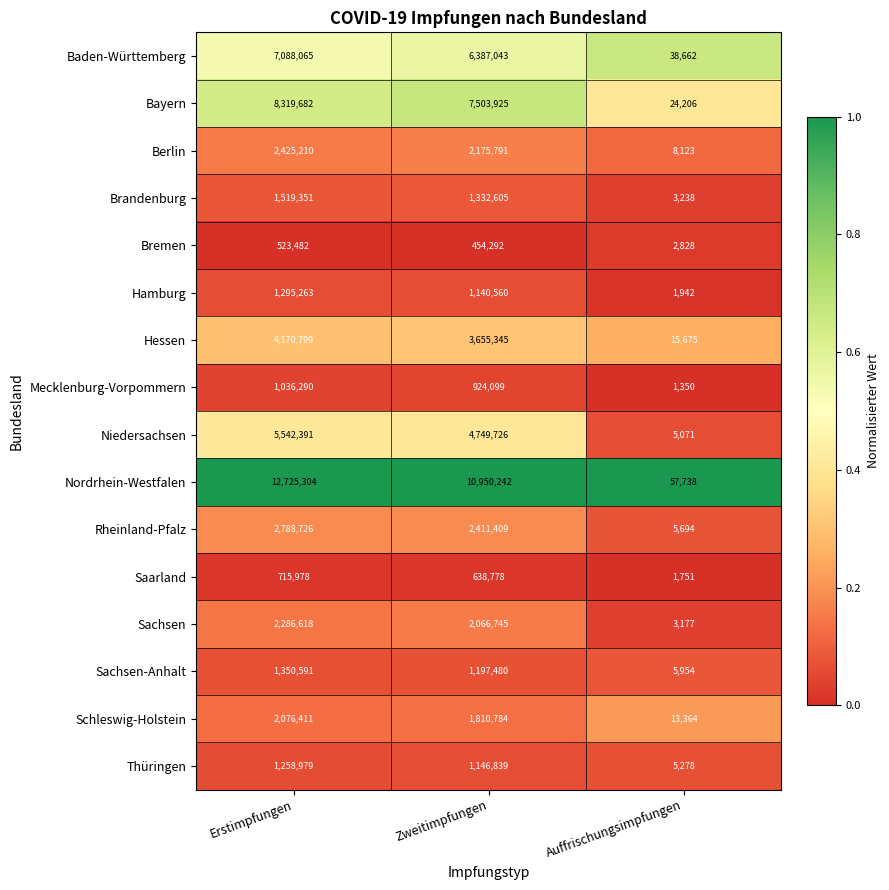

Which series has the largest range (max minus min)?

Nordrhein-Westfalen